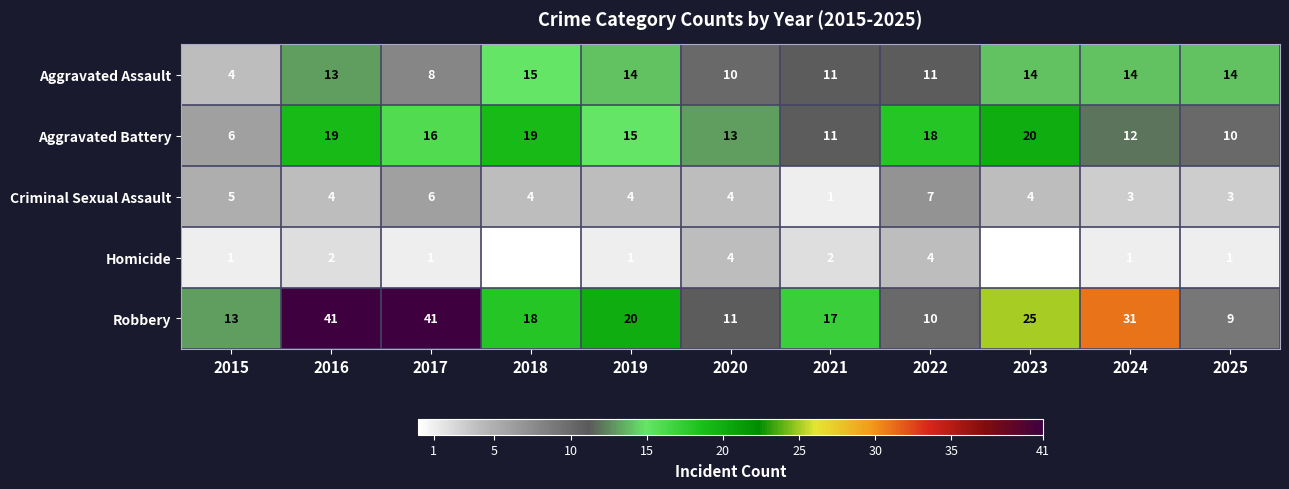

How many values in the Aggravated Battery series are below 15?

5